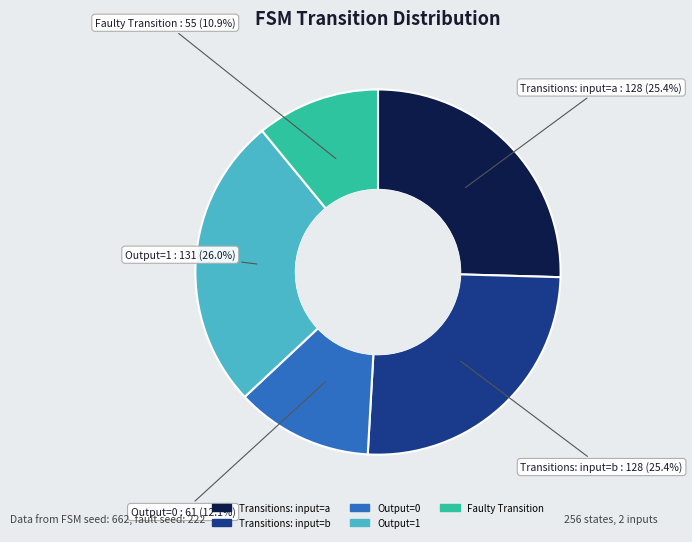

Does any single category account for the majority?

No